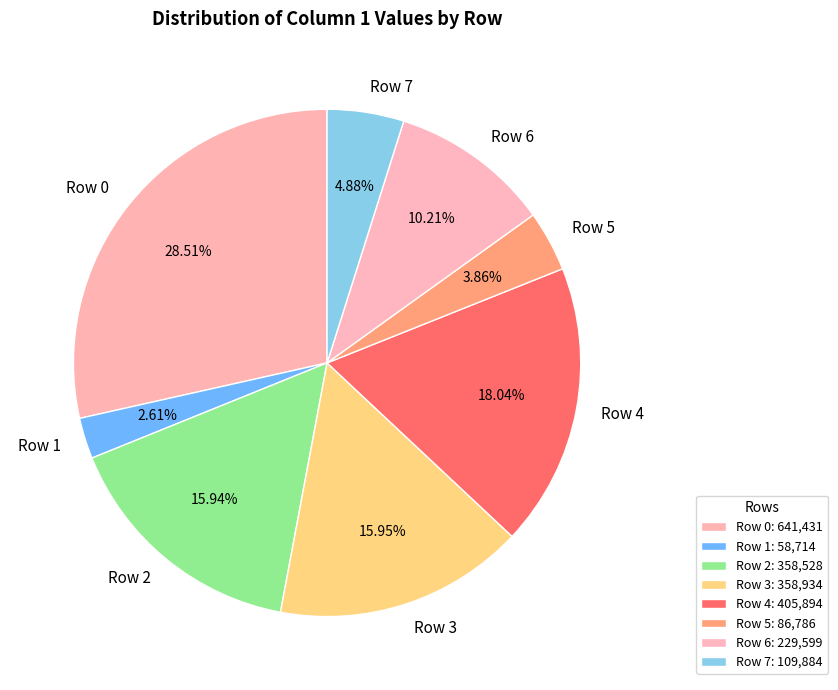

What is the largest slice in the pie chart?

Row 0